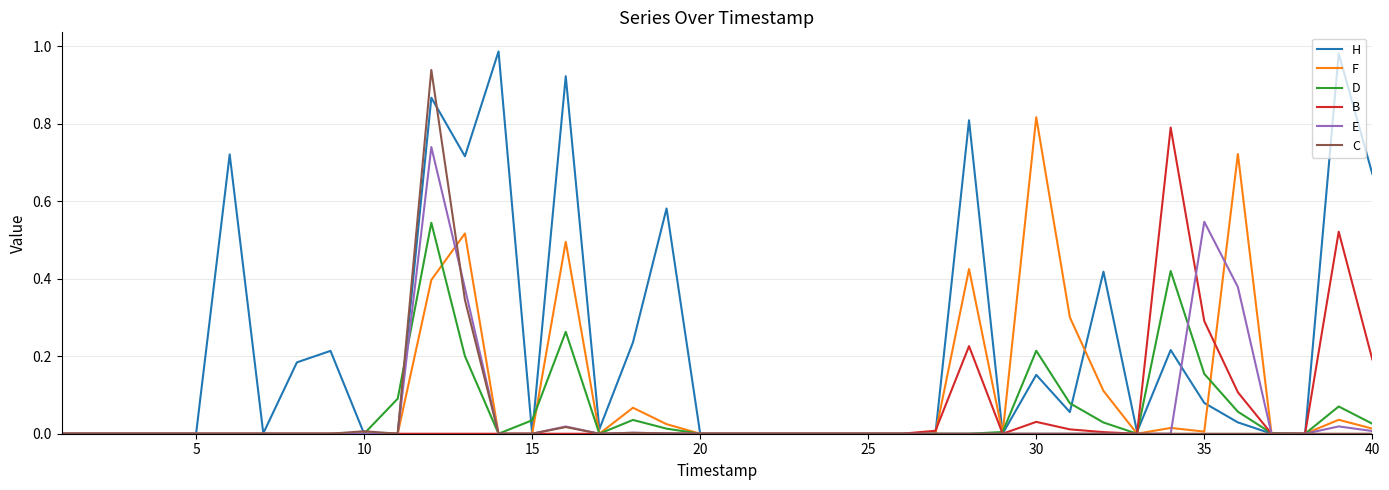

Which series has the largest total across all categories?

H